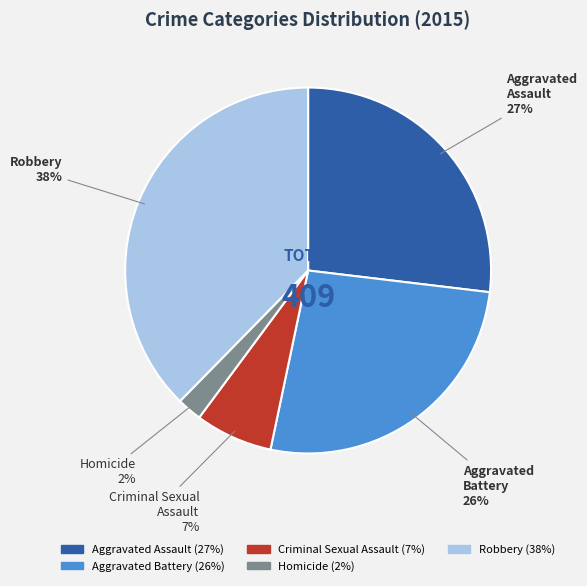

Do Robbery and Criminal Sexual Assault together represent more than half of the pie?

No